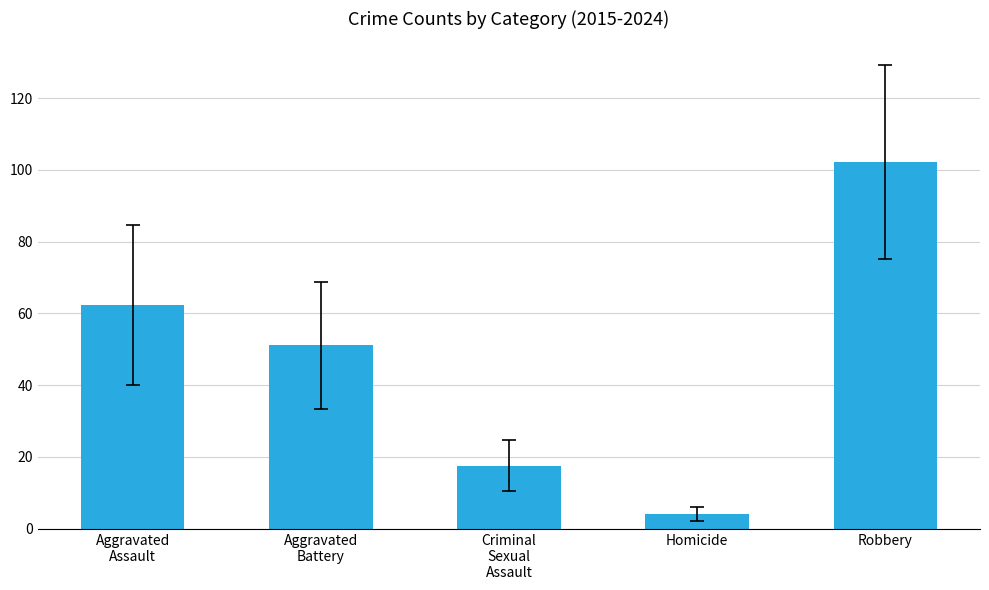

Which has a higher value, Robbery or Criminal
Sexual
Assault?

Robbery